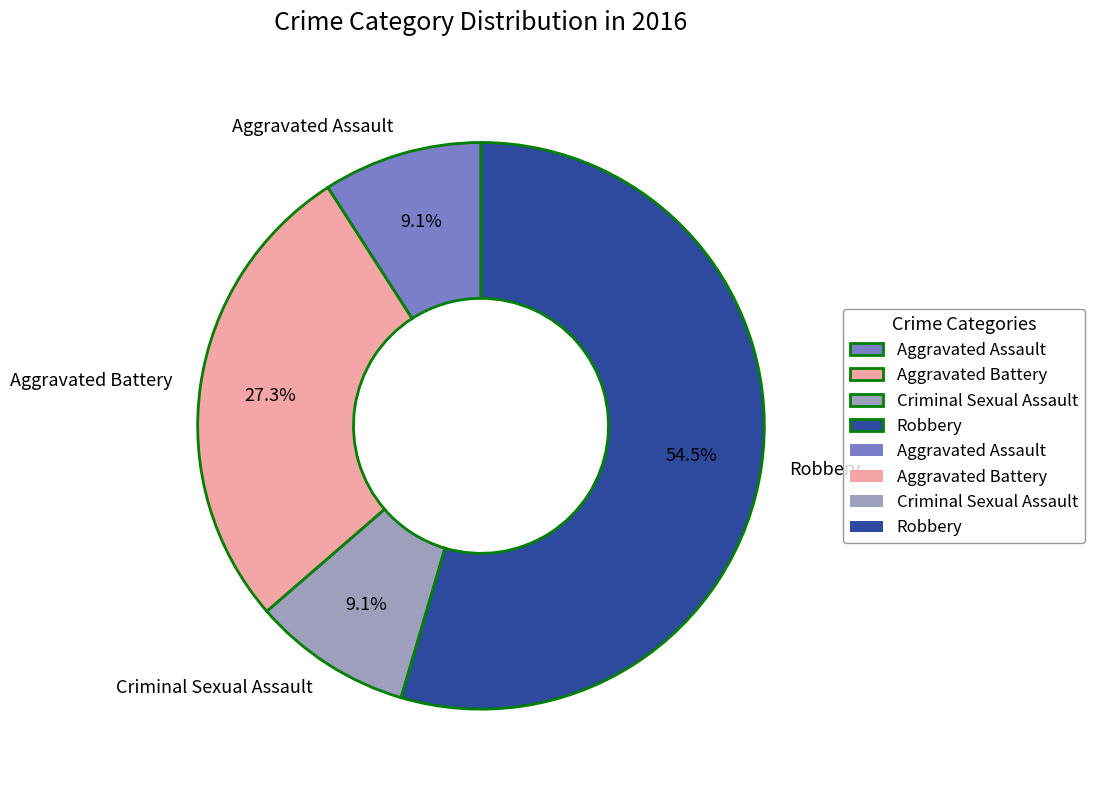

To the nearest percent, what portion does Aggravated Assault represent?

9%